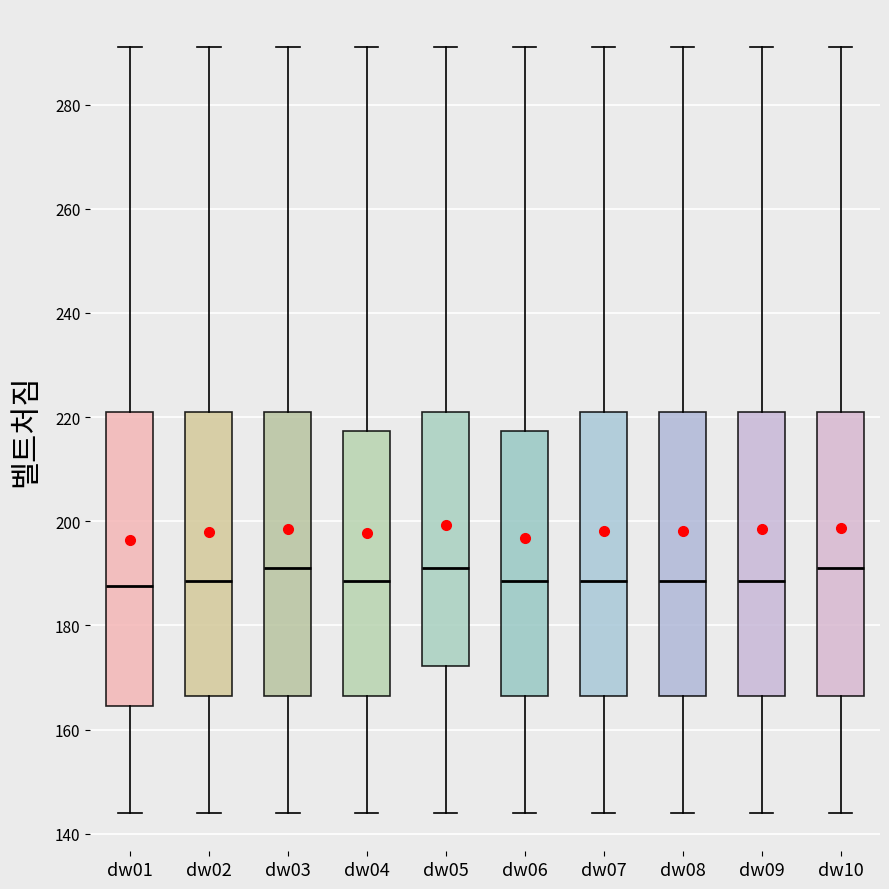

Reading left to right, transcribe this box plot: for each box, give where its median line is, the range the box spans, and where its two whiskers end, as read against the y-axis. The values are not printed on the chart, so give them approximately, as read against the axis.

dw01: median 188, box 164 to 222, whiskers 144 to 292
dw02: median 188, box 166 to 222, whiskers 144 to 292
dw03: median 192, box 166 to 222, whiskers 144 to 292
dw04: median 188, box 166 to 218, whiskers 144 to 292
dw05: median 192, box 172 to 222, whiskers 144 to 292
dw06: median 188, box 166 to 218, whiskers 144 to 292
dw07: median 188, box 166 to 222, whiskers 144 to 292
dw08: median 188, box 166 to 222, whiskers 144 to 292
dw09: median 188, box 166 to 222, whiskers 144 to 292
dw10: median 192, box 166 to 222, whiskers 144 to 292